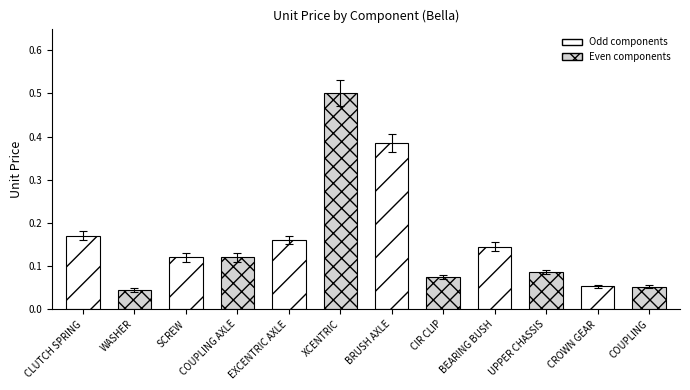

Does the chart contain any negative values?

No